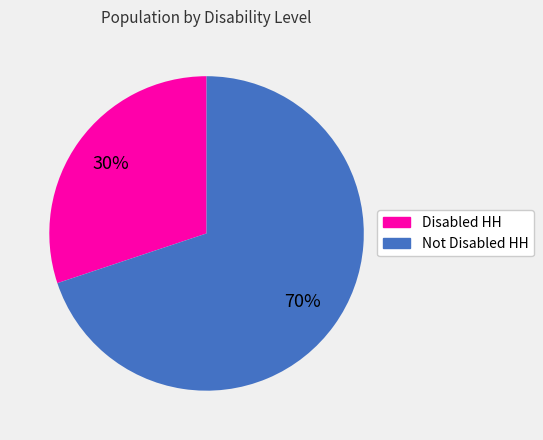

What percentage is the Disabled HH slice, to the nearest percent?

30%